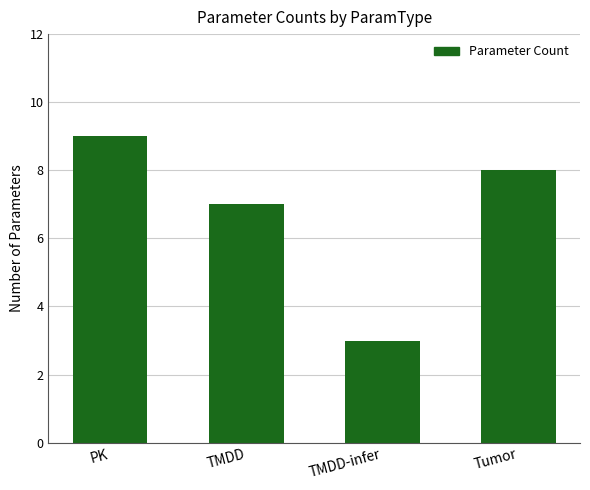

What is the change in value from TMDD to Tumor?

+1